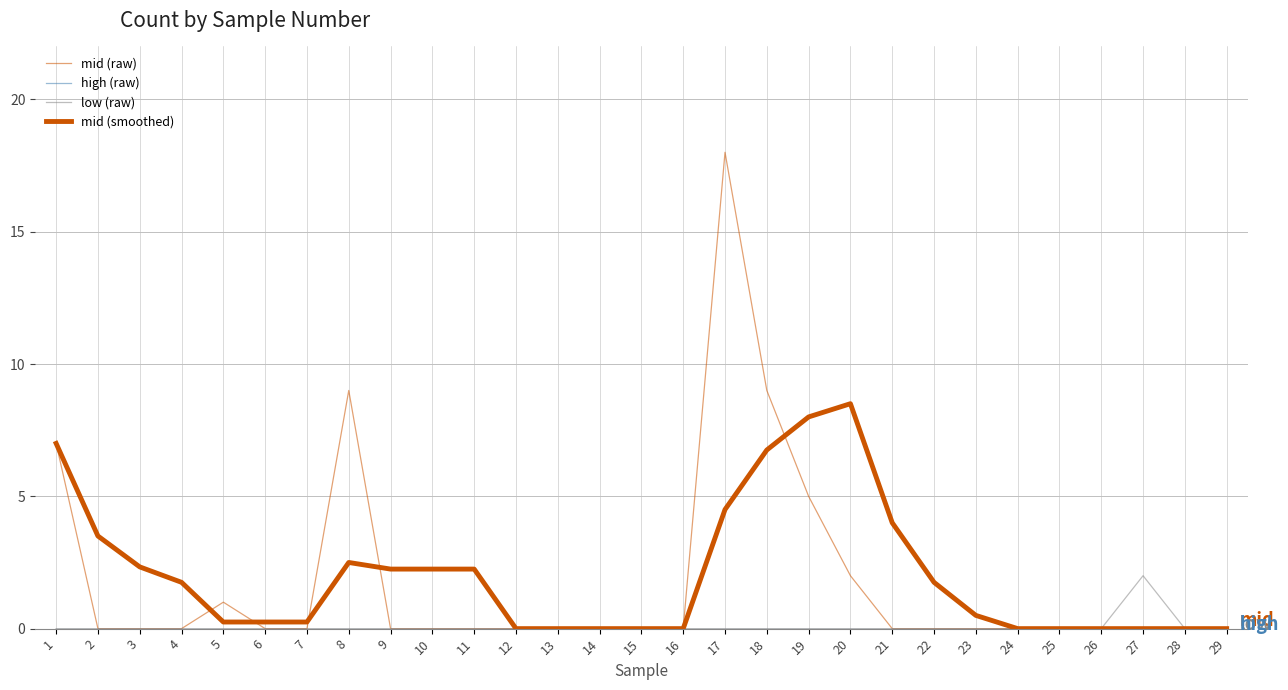

How many lines are shown in the chart?

4